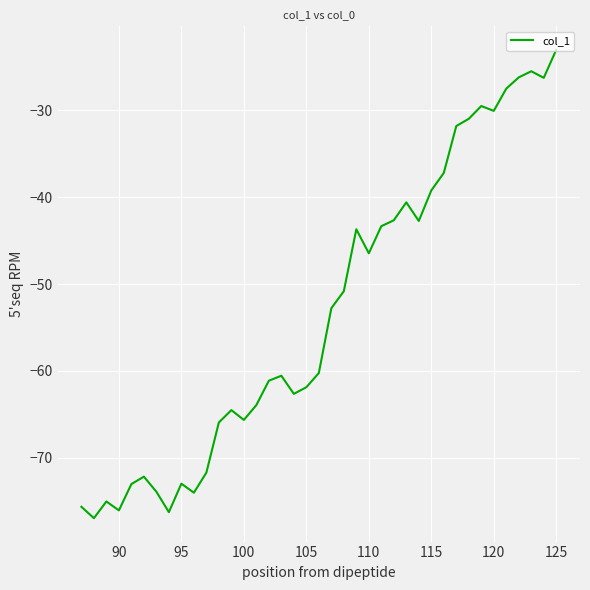

What is the difference between the maximum and minimum values?

53.9